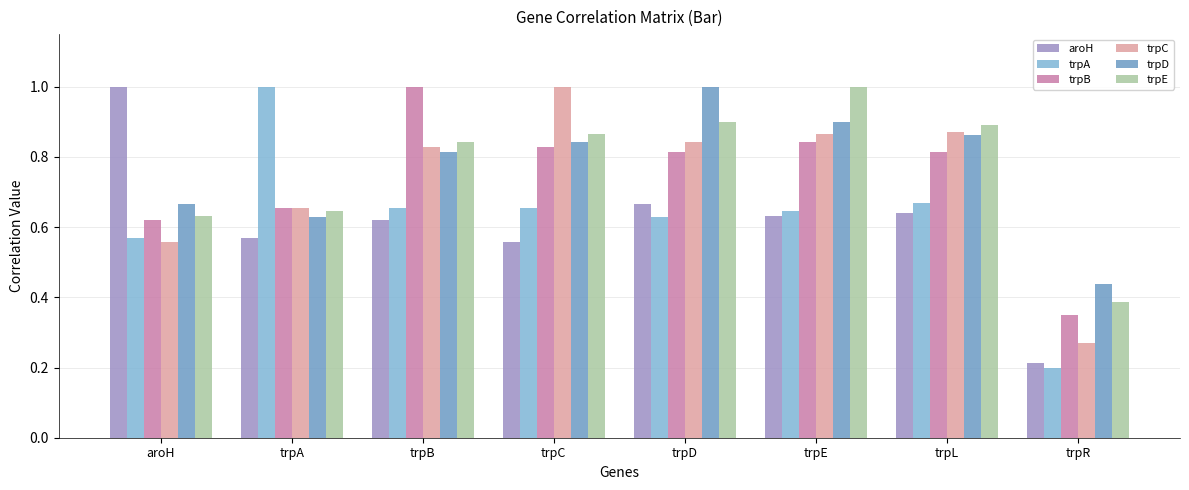

What are all the series names shown in the legend?

aroH, trpA, trpB, trpC, trpD, trpE